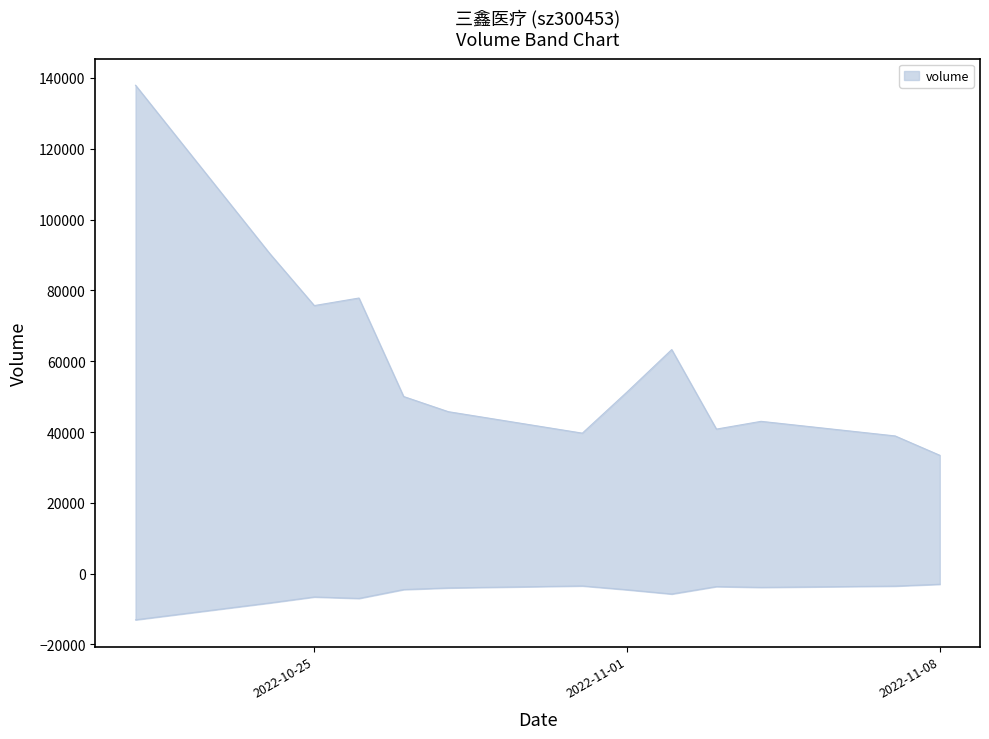

What position from the right is 2022-10-28?

8